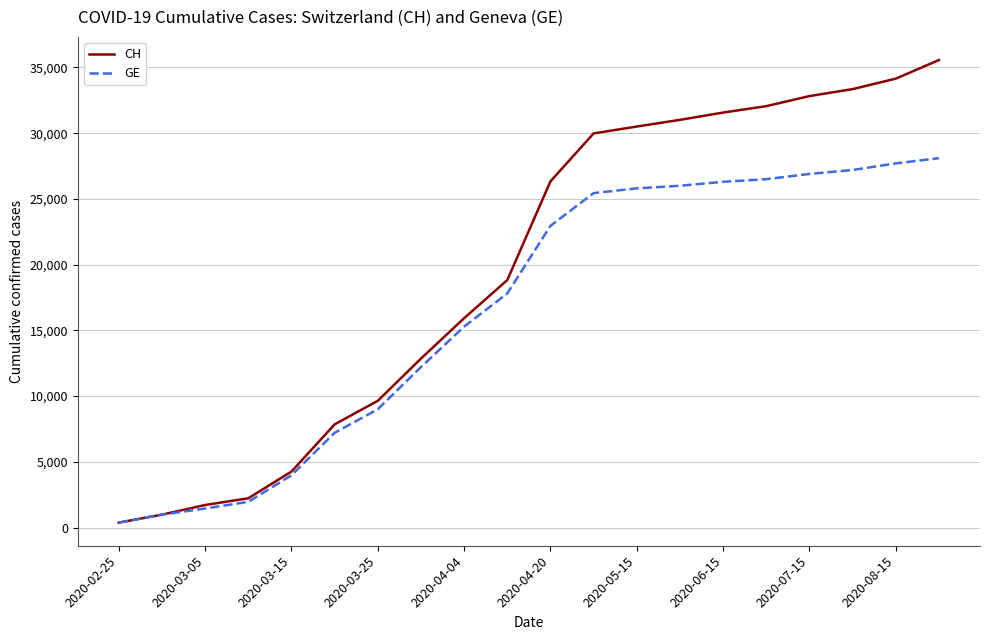

Which series has the largest range (max minus min)?

CH